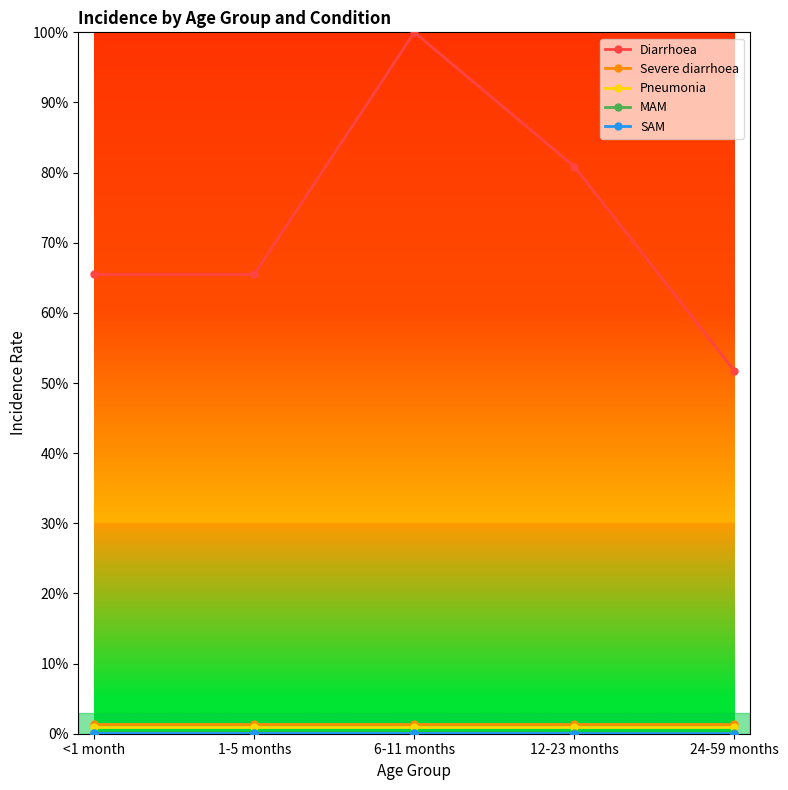

Rank the categories by MAM value from highest to lowest.

<1 month, 1-5 months, 6-11 months, 12-23 months, 24-59 months